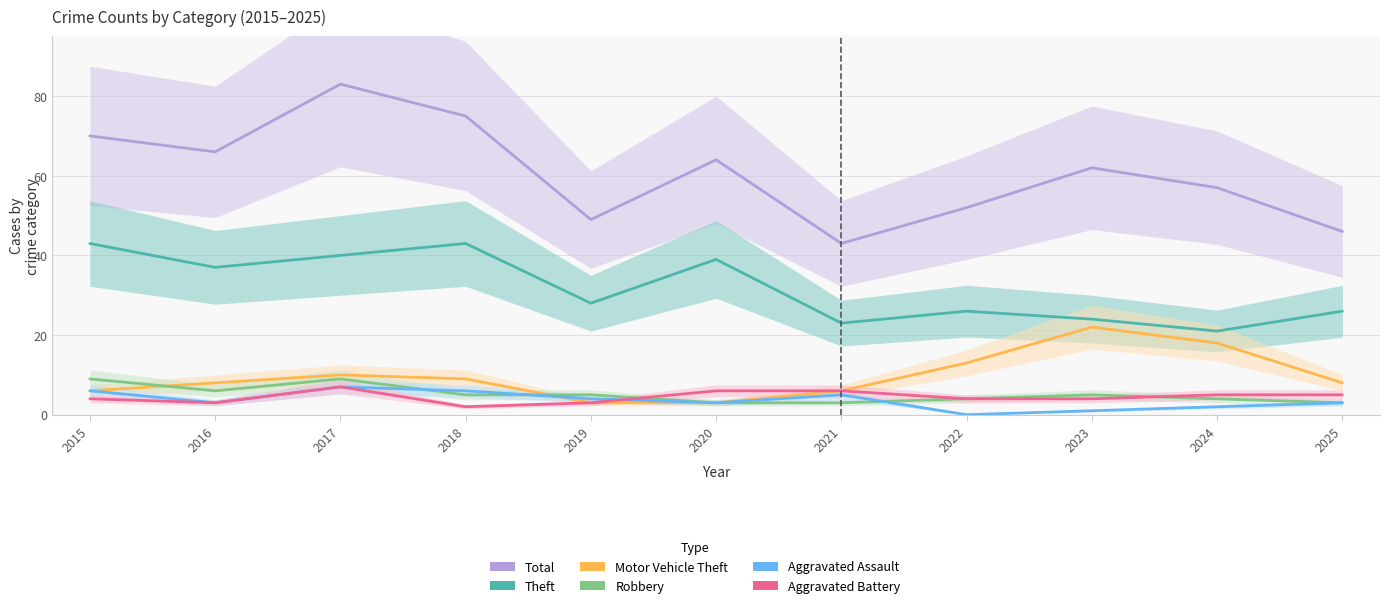

Is it true that Motor Vehicle Theft equals 10 at 2017?

True